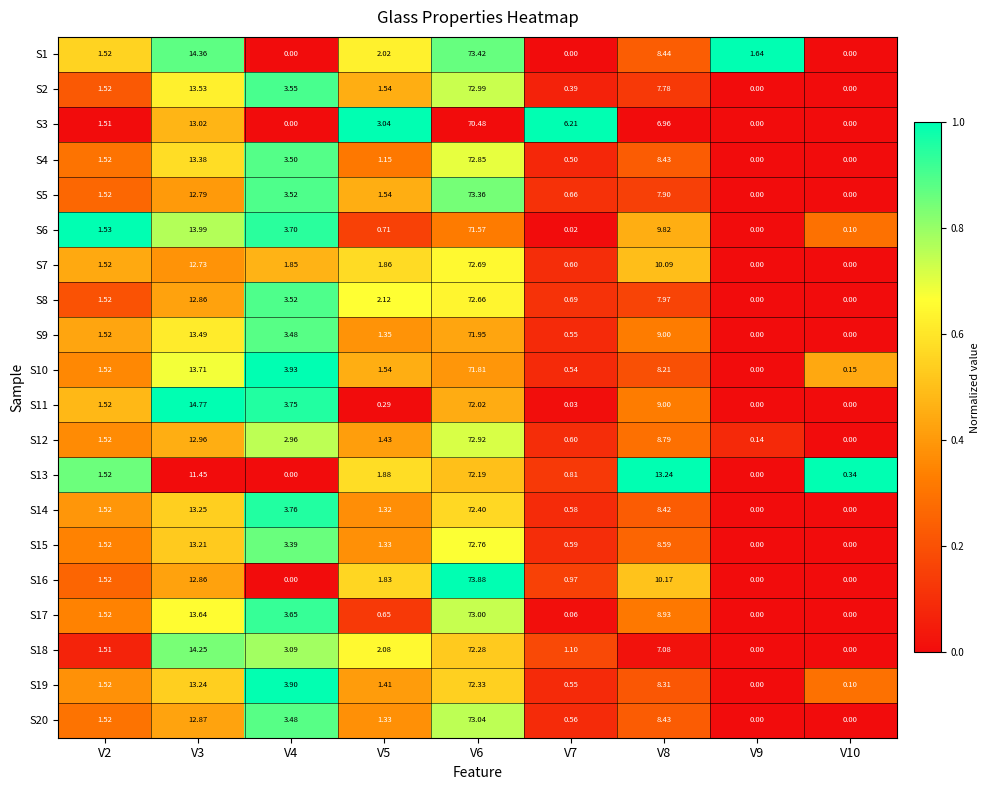

How many categories are shown in the chart?

9